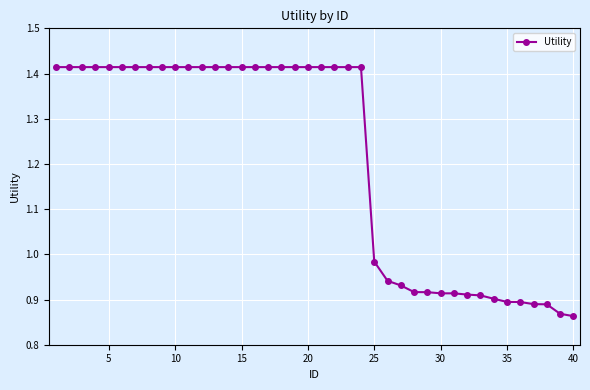

What is the difference between the maximum and minimum values?

0.6